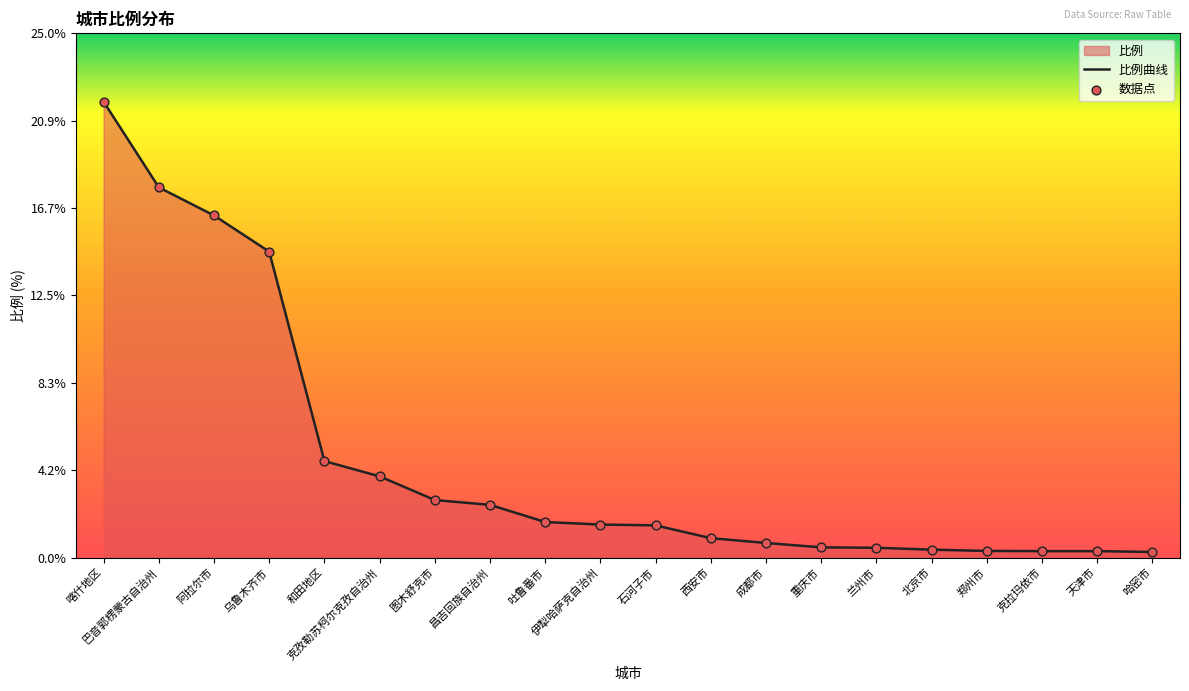

What is the change in value from 阿拉尔市 to 哈密市?

-16.1